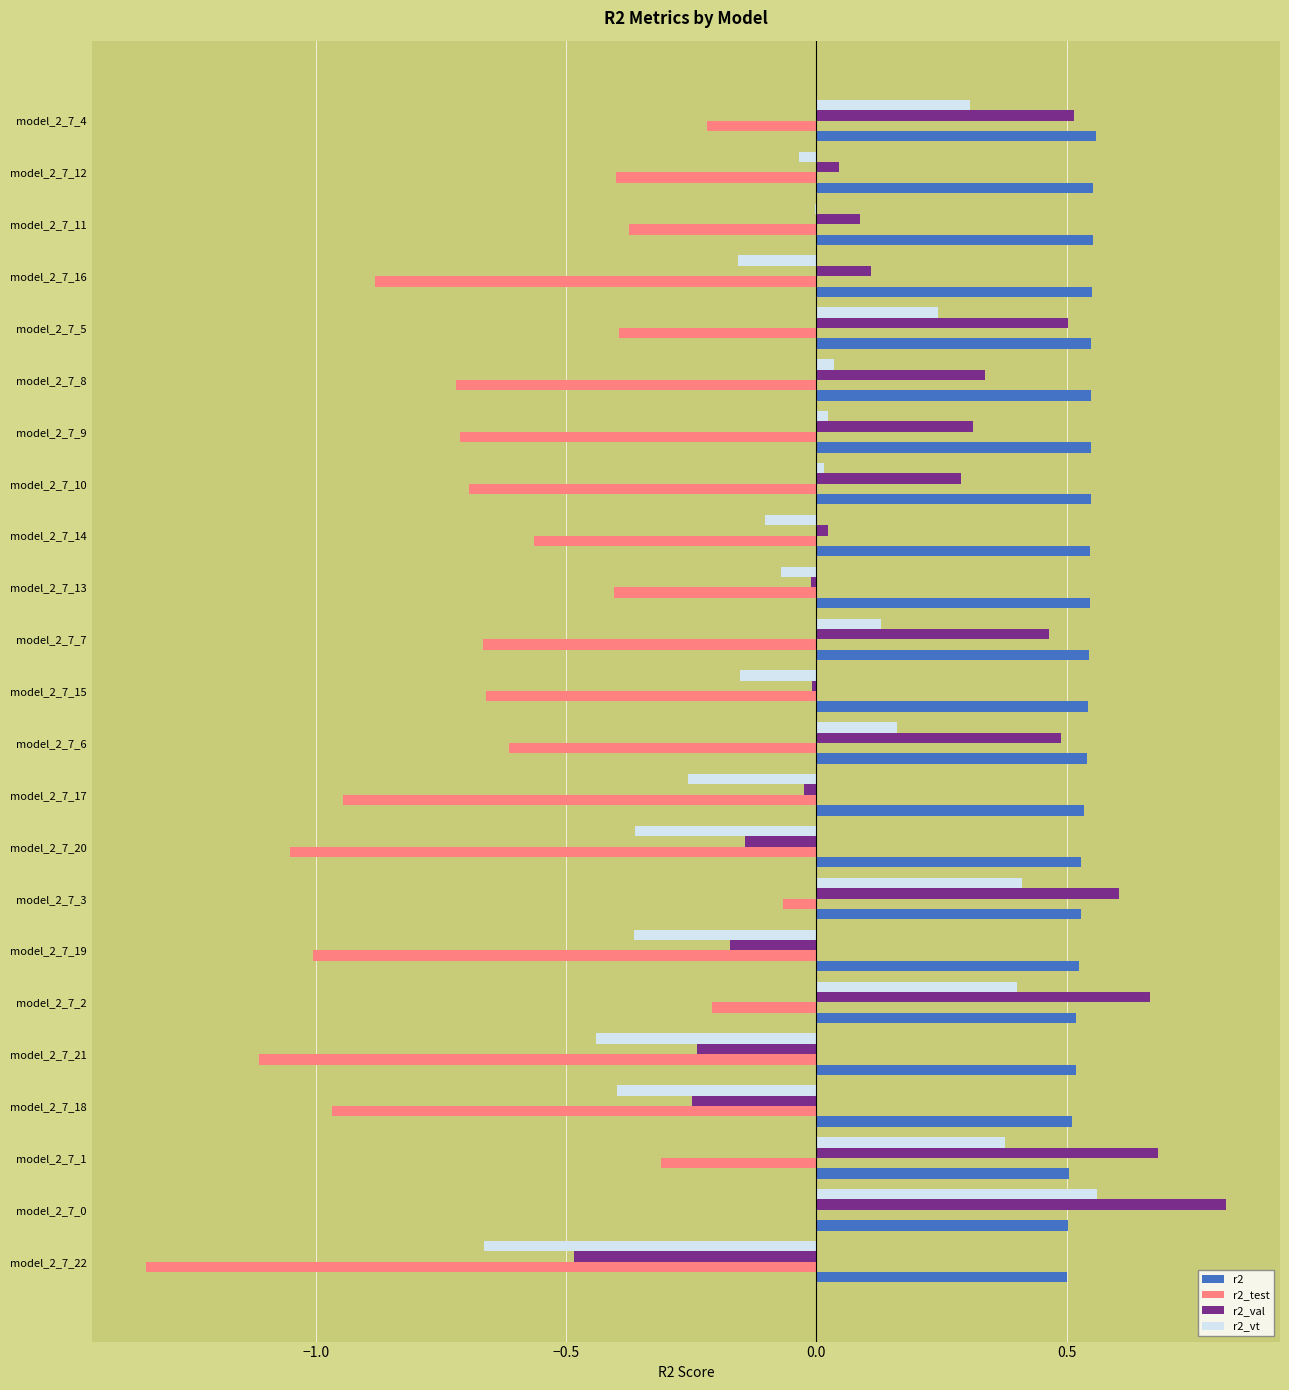

Is it true that r2 equals 0.5 at model_2_7_1?

True